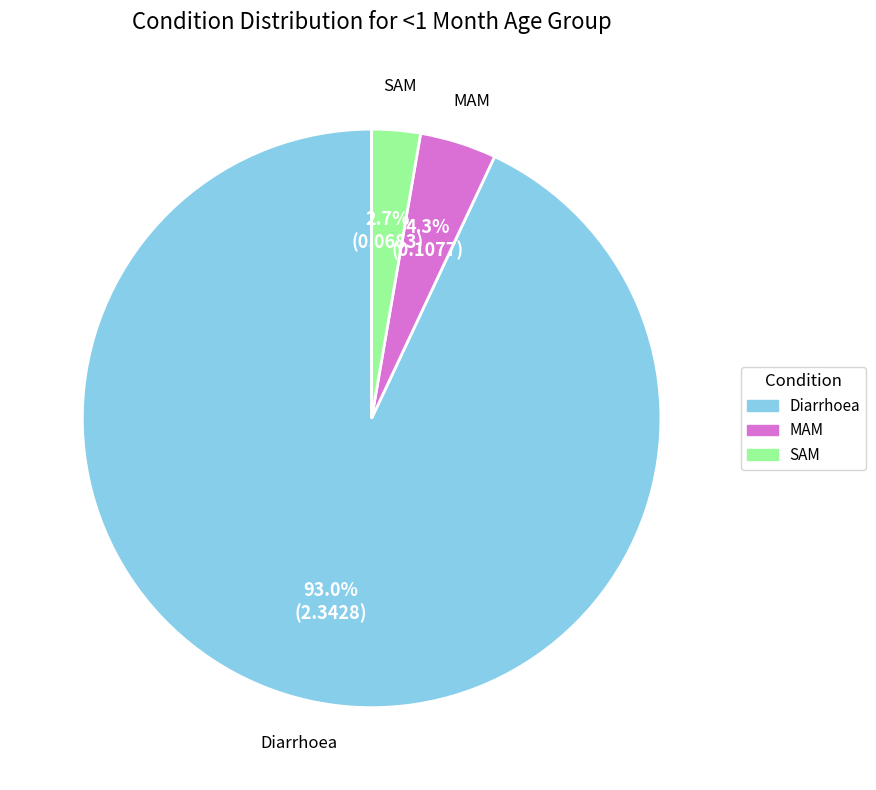

To the nearest percent, what is the difference between the SAM and MAM slice percentages?

2%